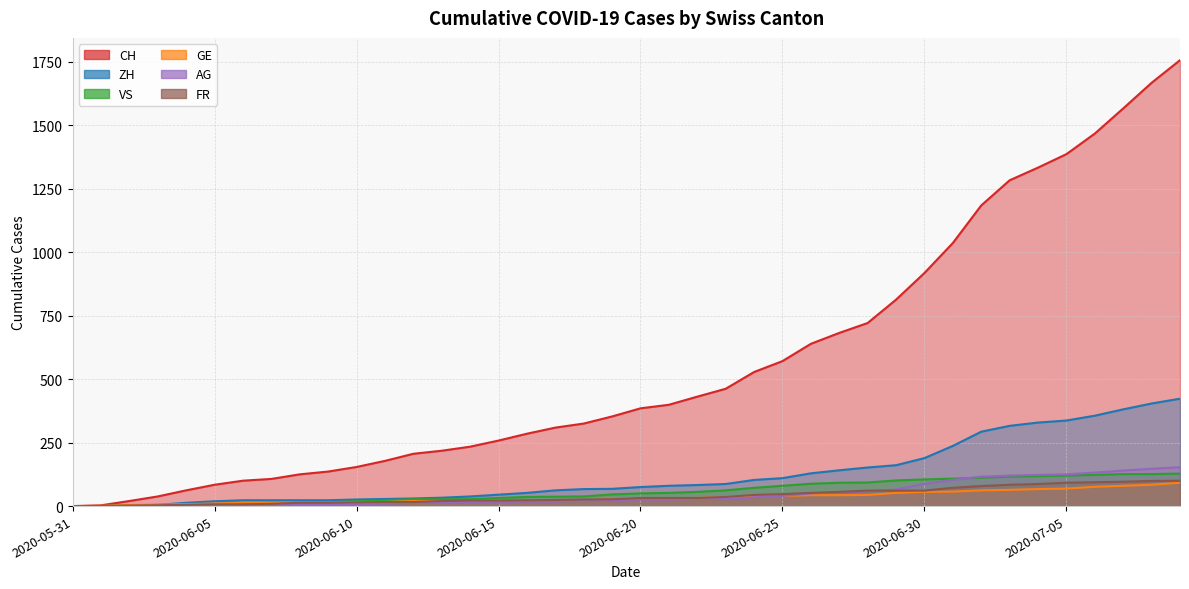

True or false: VS and FR cross at least once.

False